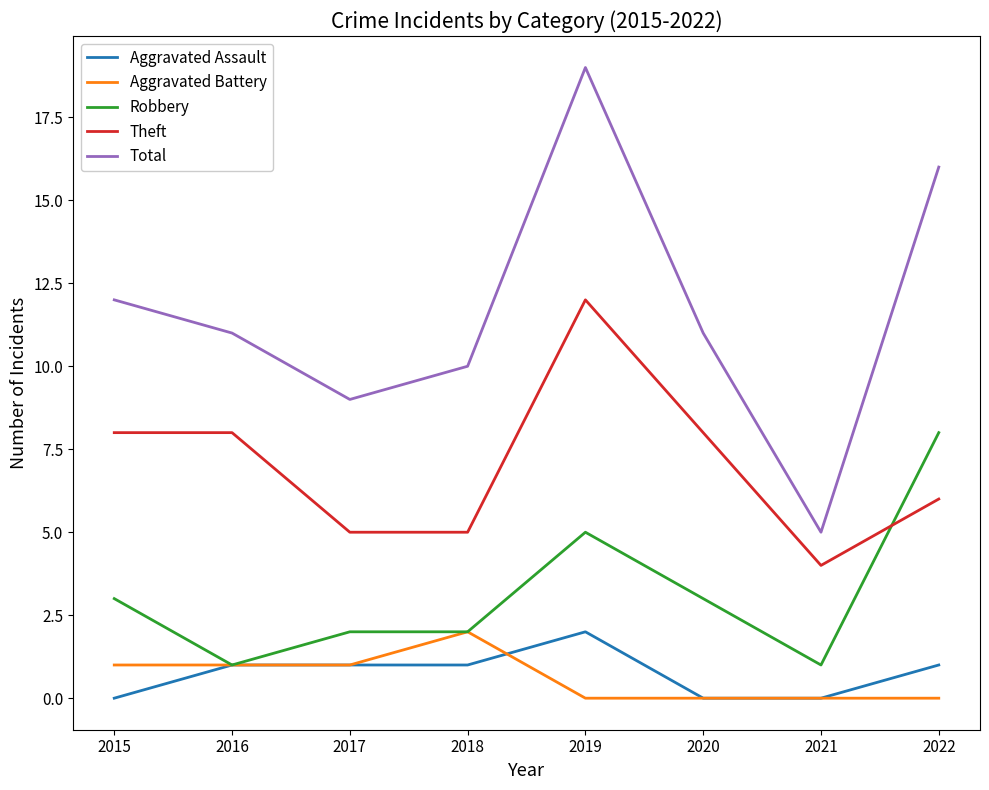

The value of Theft at 2018 is 5. True or false?

True